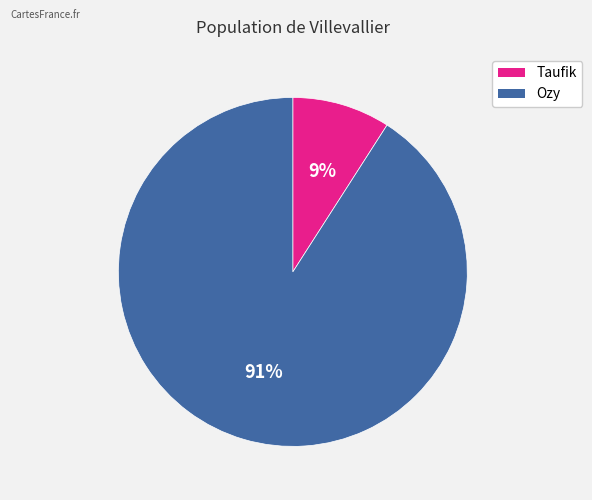

Is Taufik the majority of the pie?

No